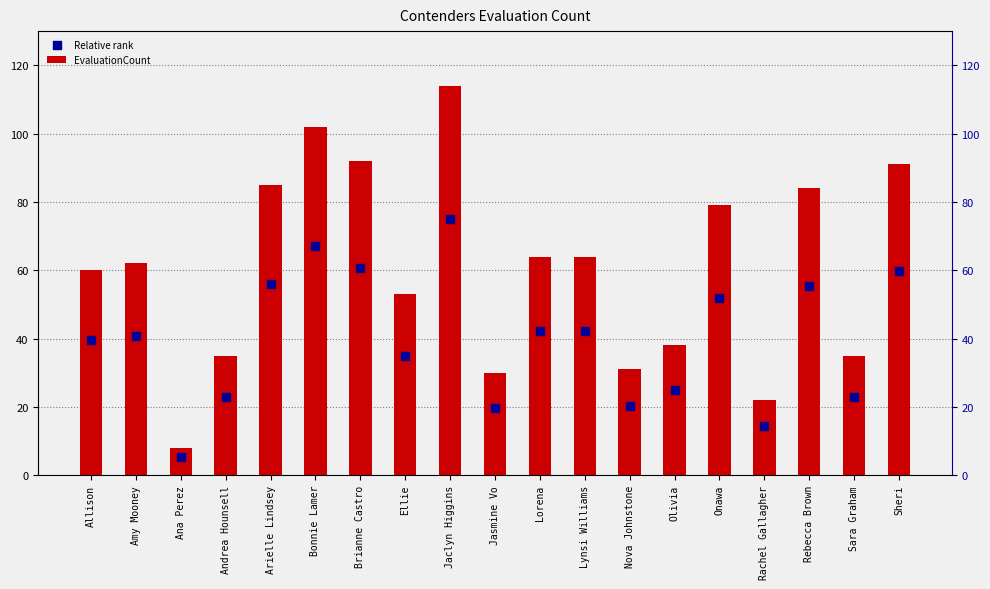

Is the value of EvaluationCount at Arielle Lindsey greater than the value of Relative rank at Sheri?

Yes